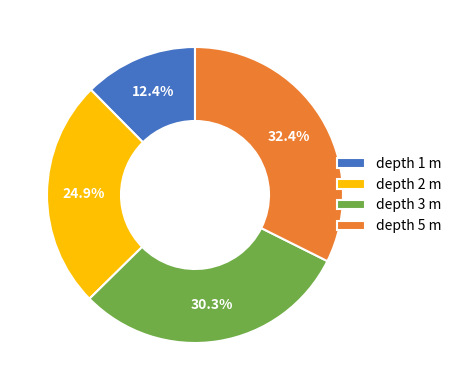

Rank the categories by value from highest to lowest.

depth 5 m, depth 3 m, depth 2 m, depth 1 m